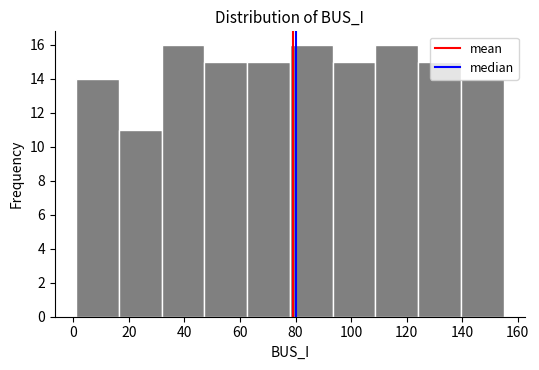

What is the height of the bar covering 78.0 to 93.4 on the x-axis? Neither the bar edges nor the heights are printed on the chart, so give them approximately, as read against the axes.

16